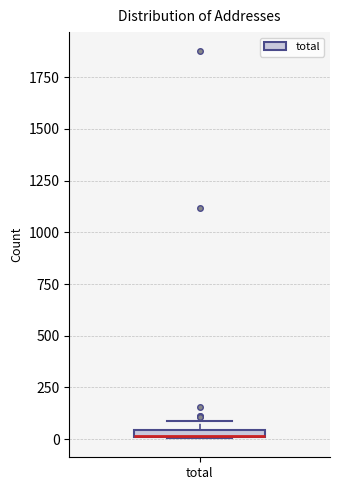

Where is the upper edge of the box for total on the y-axis? The values are not printed on the chart, so give them approximately, as read against the axis.

50